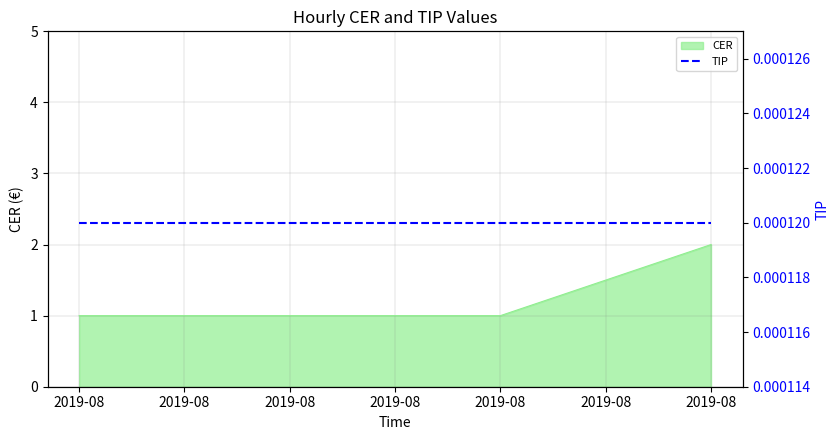

How many categories are shown in the chart?

3